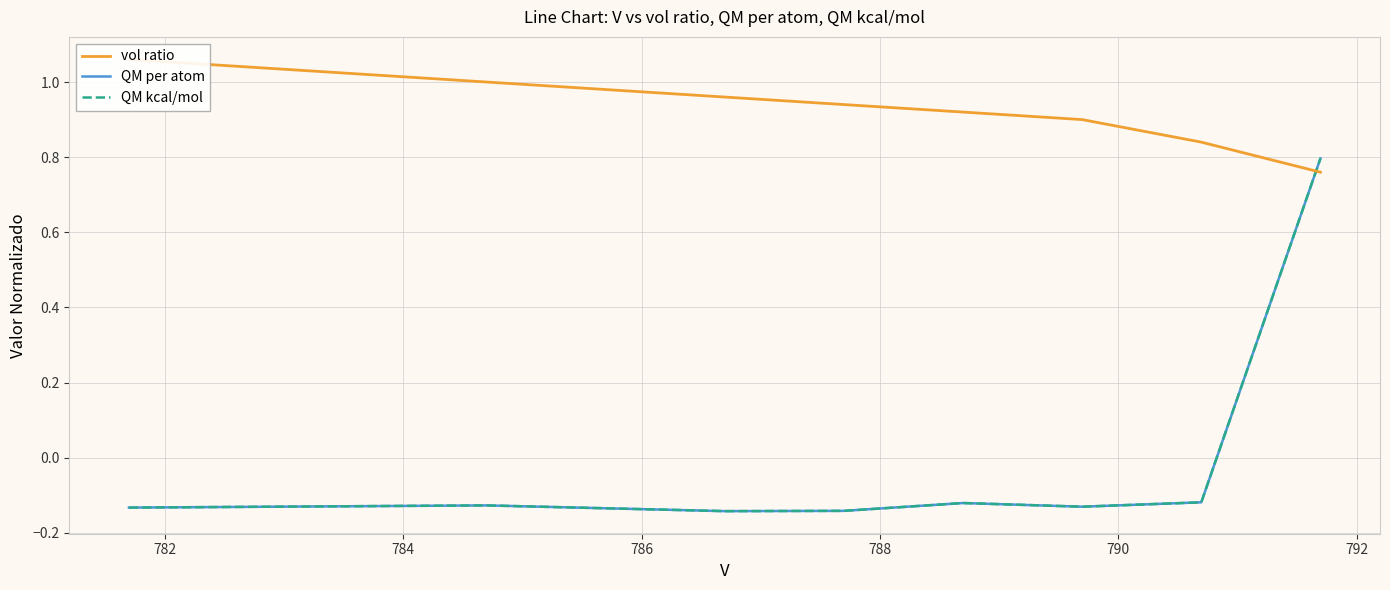

How many lines are shown in the chart?

3